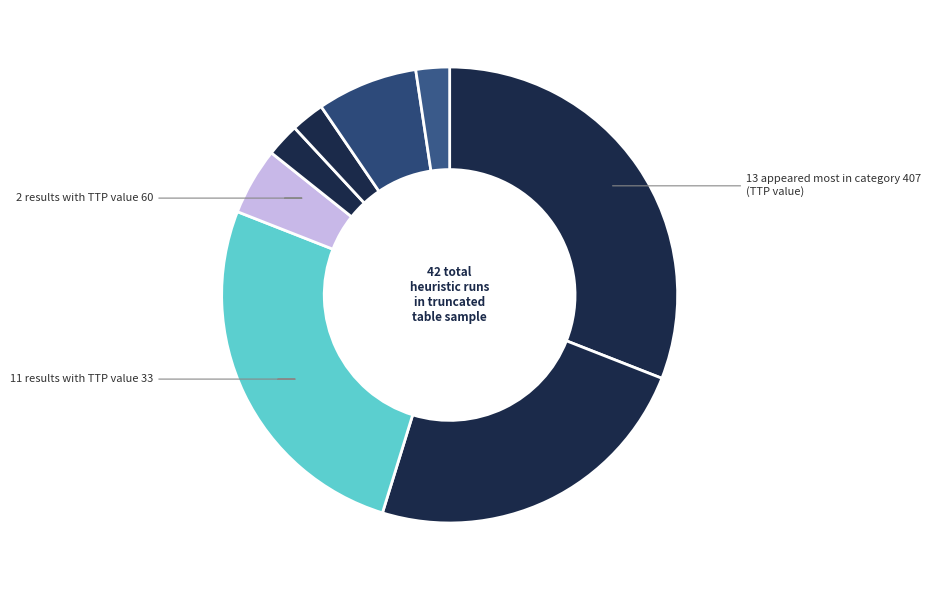

How many slices are in this pie chart?

8